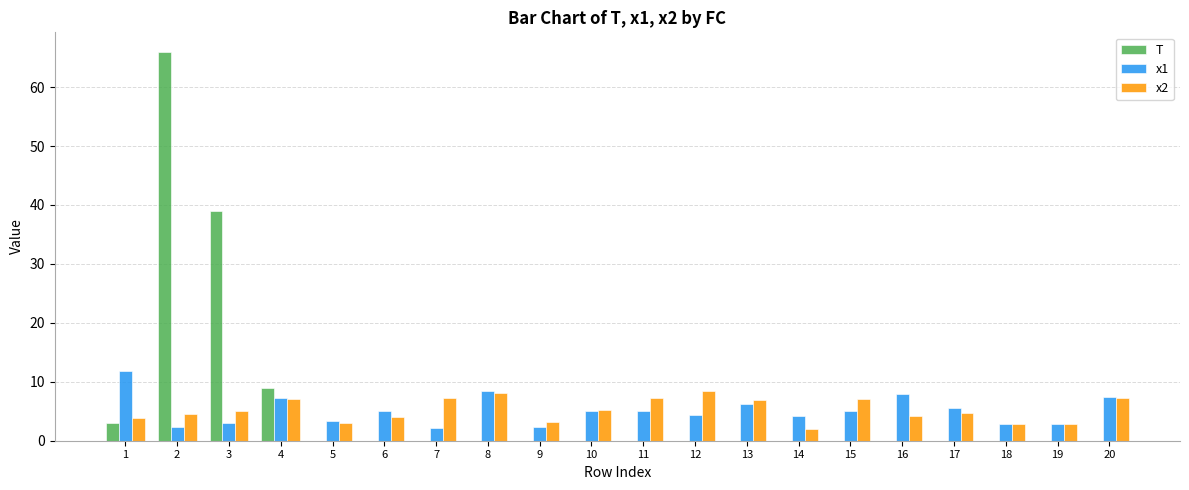

What is the highest value of the T series?

66.0